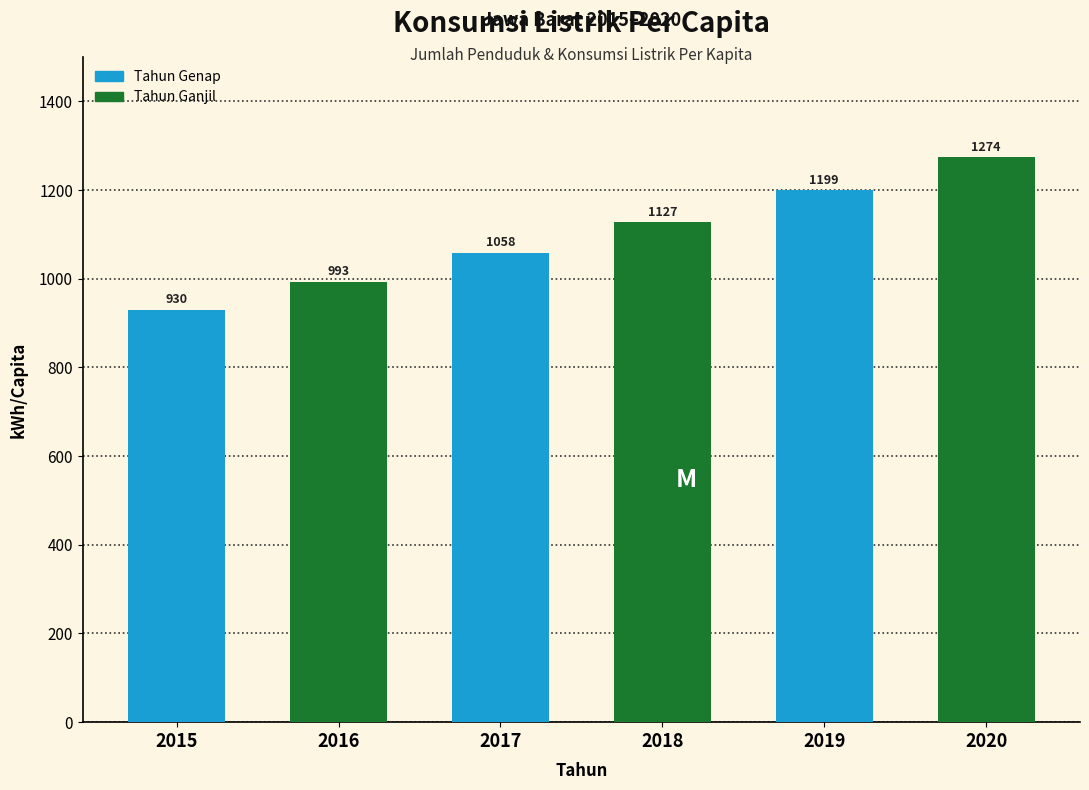

True or false: the data shows 1199.1 at 2019.

True